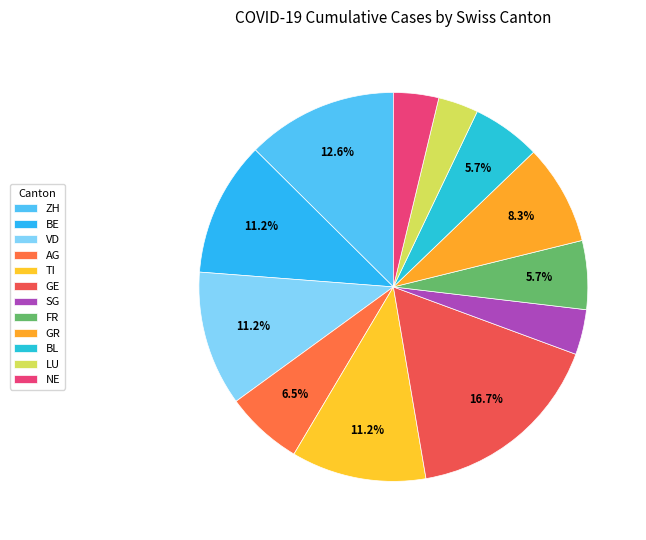

To the nearest percent, what is the combined percentage of LU and BE?

15%